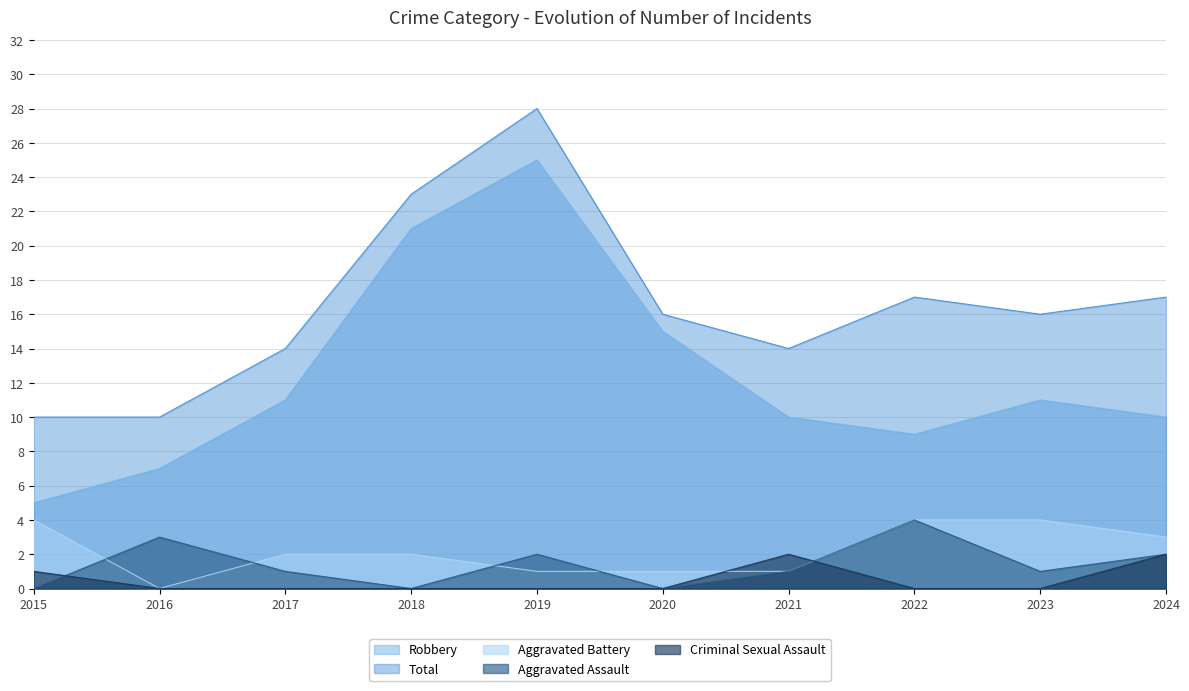

At which label is Aggravated Assault closest to 2?

2019